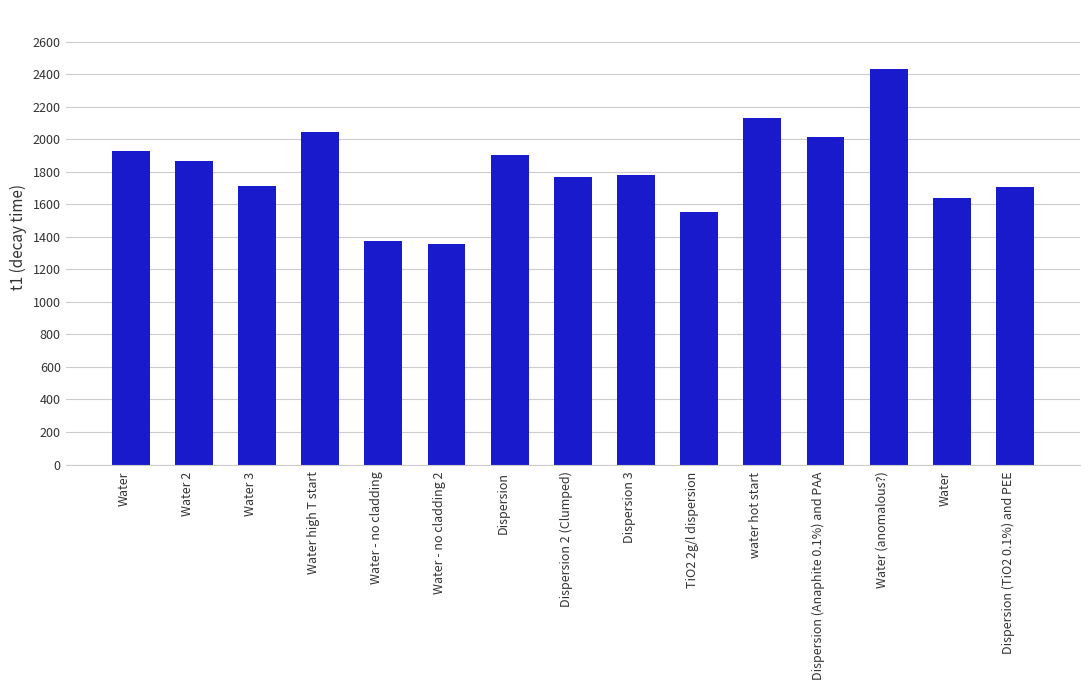

Does the chart contain any negative values?

No